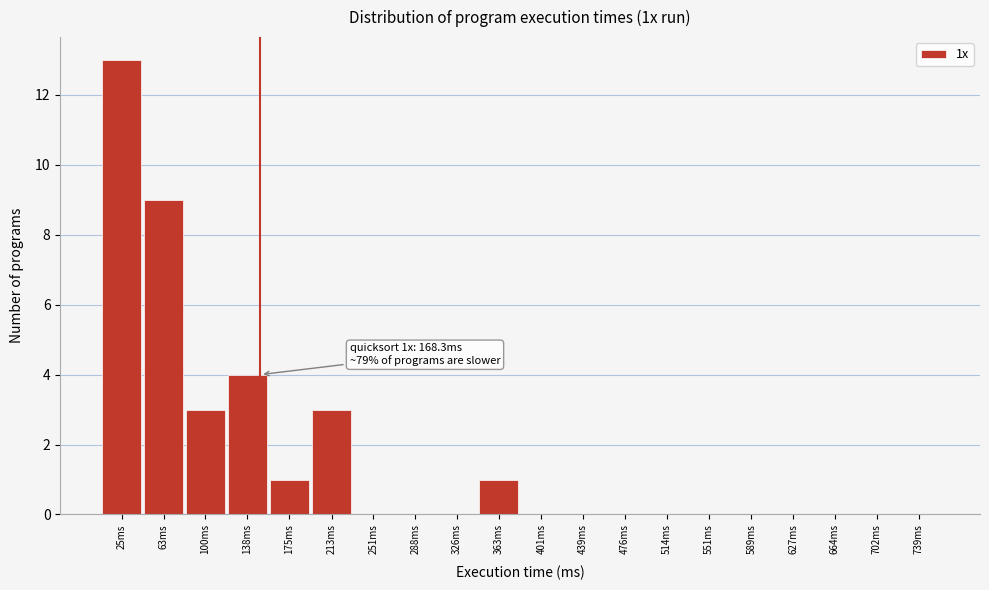

Reading left to right, list all the values displayed in this chart.

25ms=13	63ms=9	100ms=3	138ms=4	175ms=1	213ms=3	251ms=0	288ms=0	326ms=0	363ms=1	401ms=0	439ms=0	476ms=0	514ms=0	551ms=0	589ms=0	627ms=0	664ms=0	702ms=0	739ms=0